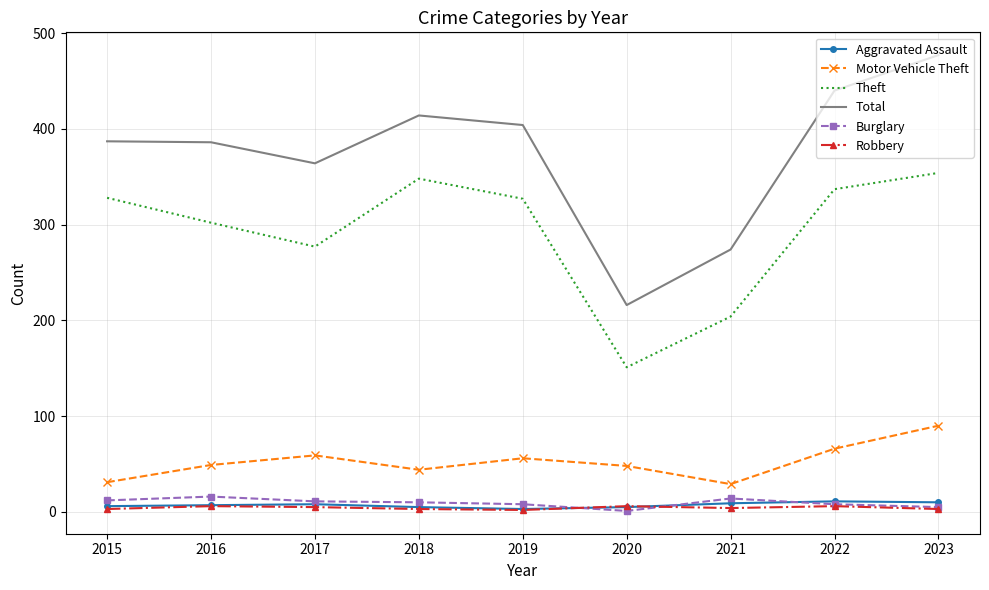

True or false: Aggravated Assault and Total cross at least once.

False